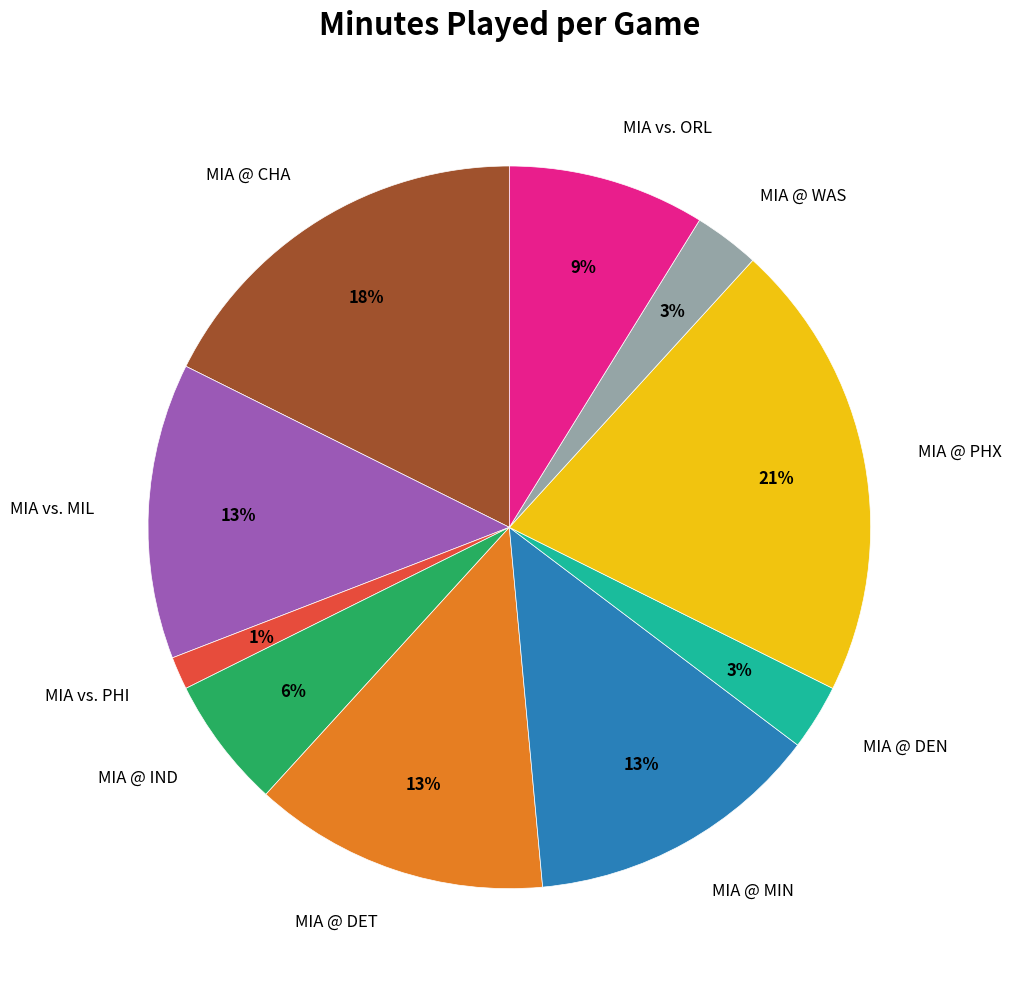

What is the largest slice in the pie chart?

MIA @ PHX